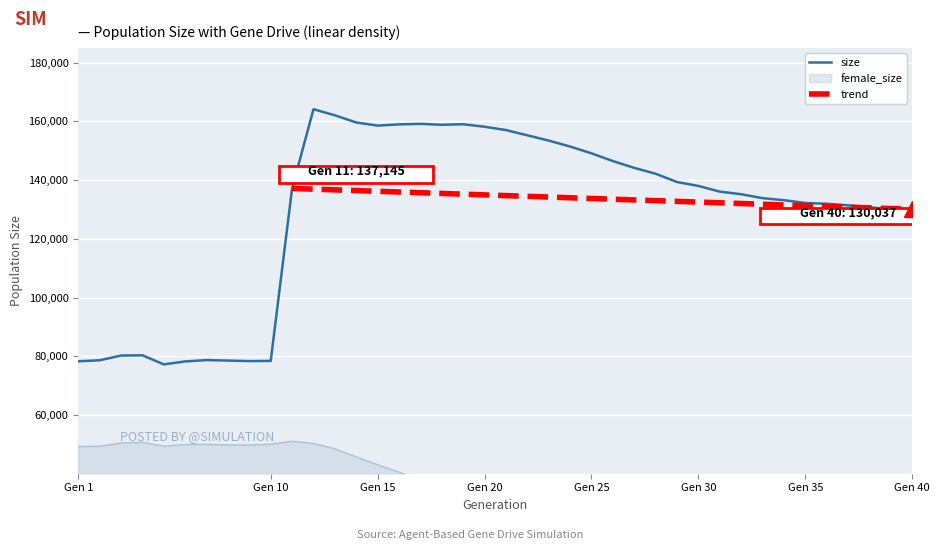

The value of size at Gen 30 is 137986. True or false?

True